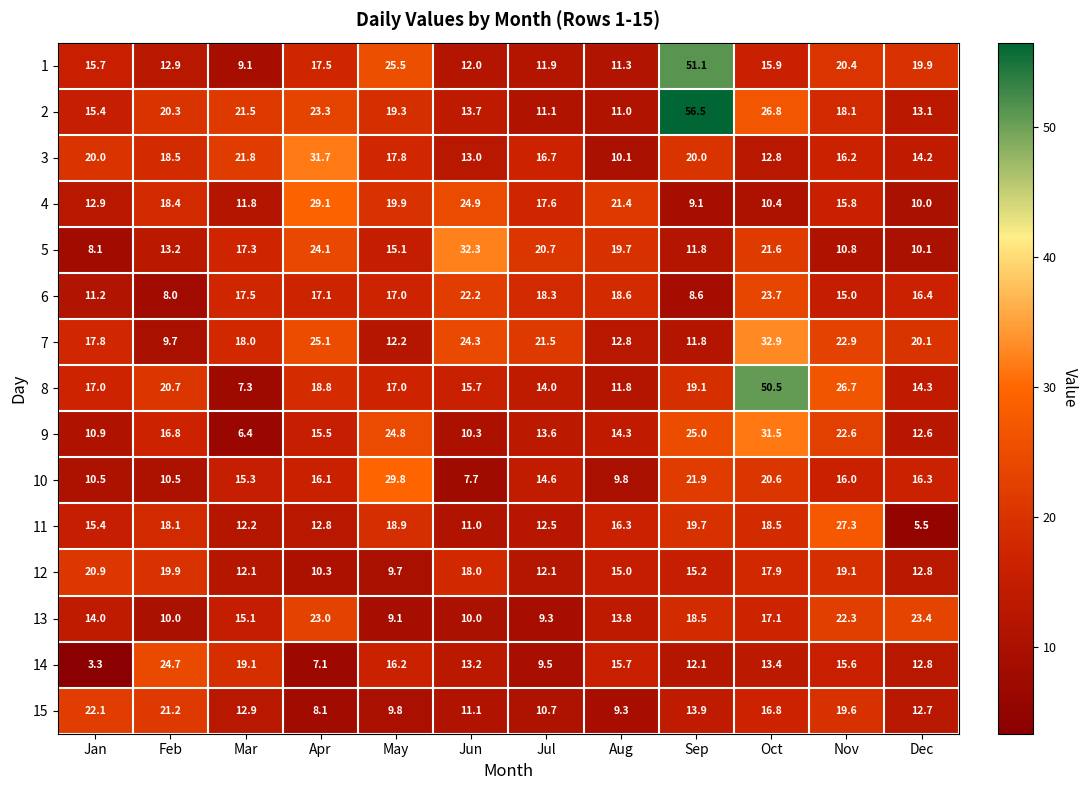

At which category is the sum across all series the highest?

Oct